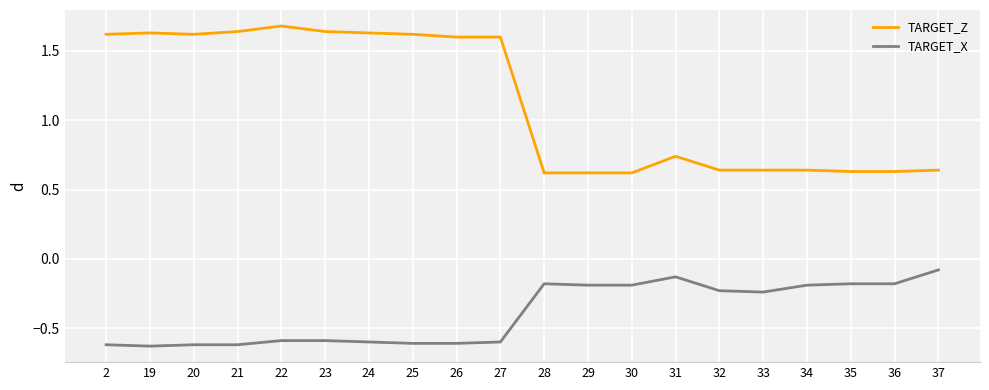

At how many categories does at least one series exceed 0?

20